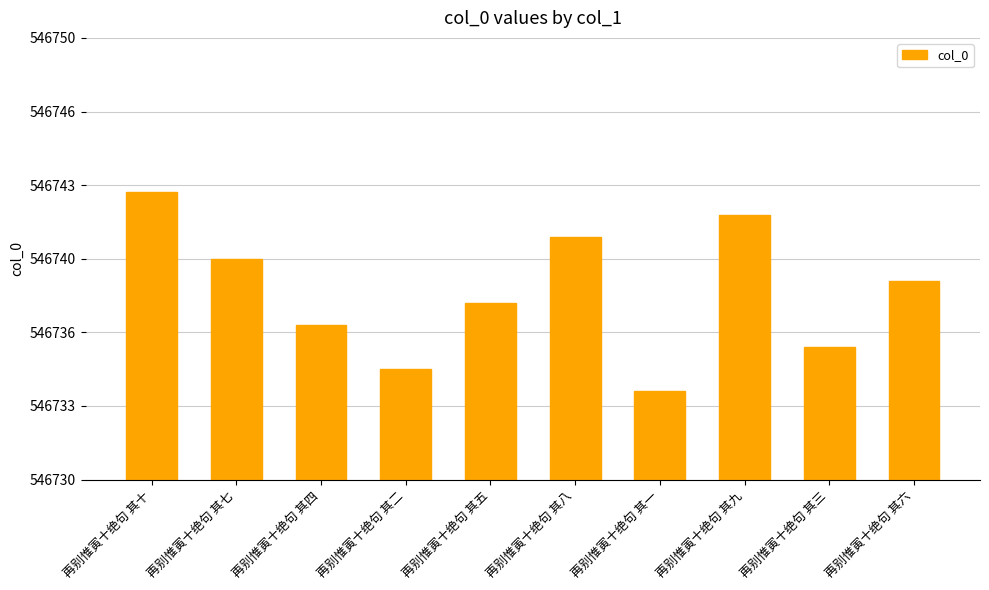

Are the bars horizontal?

No